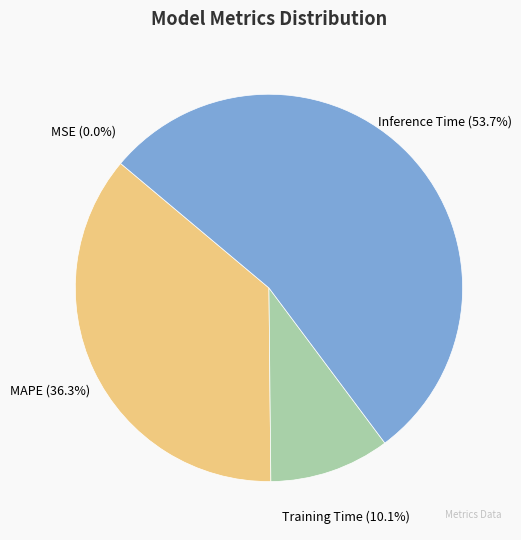

The MAPE slice represents 30% of the pie. True or false?

False